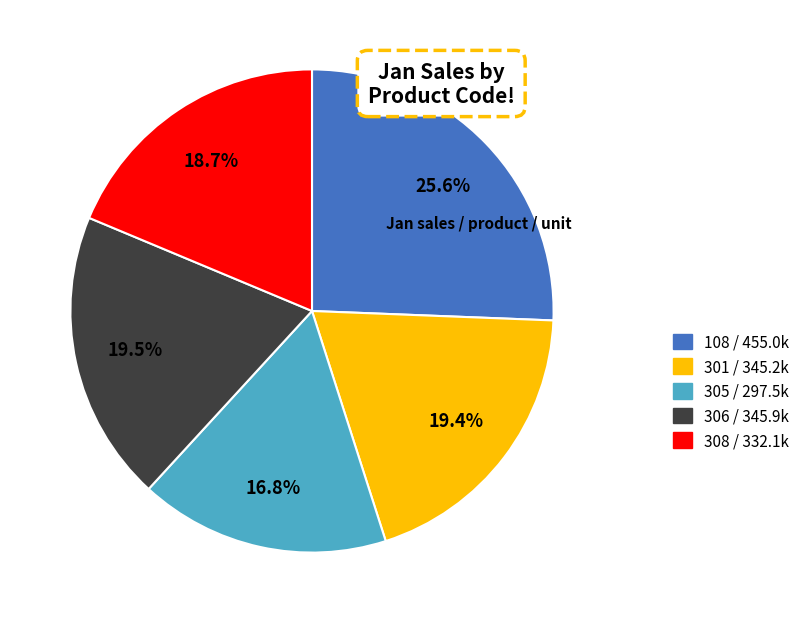

Does any single category account for the majority?

No